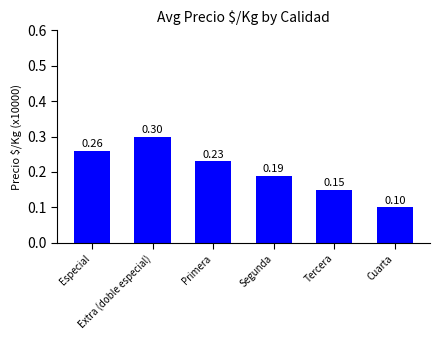

What is the sum of all values?

1.2